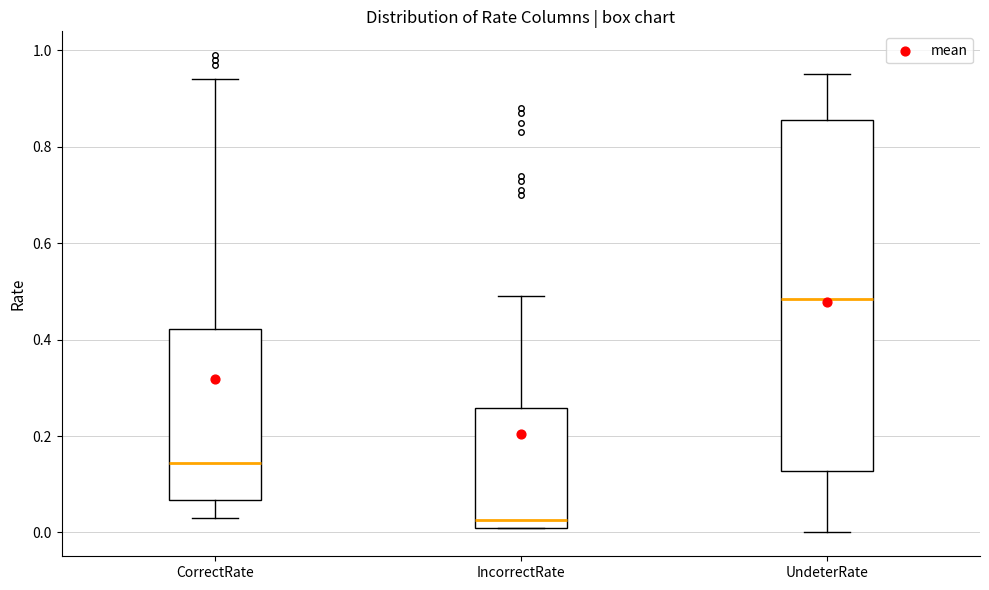

Where is the upper edge of the box for UndeterRate on the y-axis? The values are not printed on the chart, so give them approximately, as read against the axis.

0.86